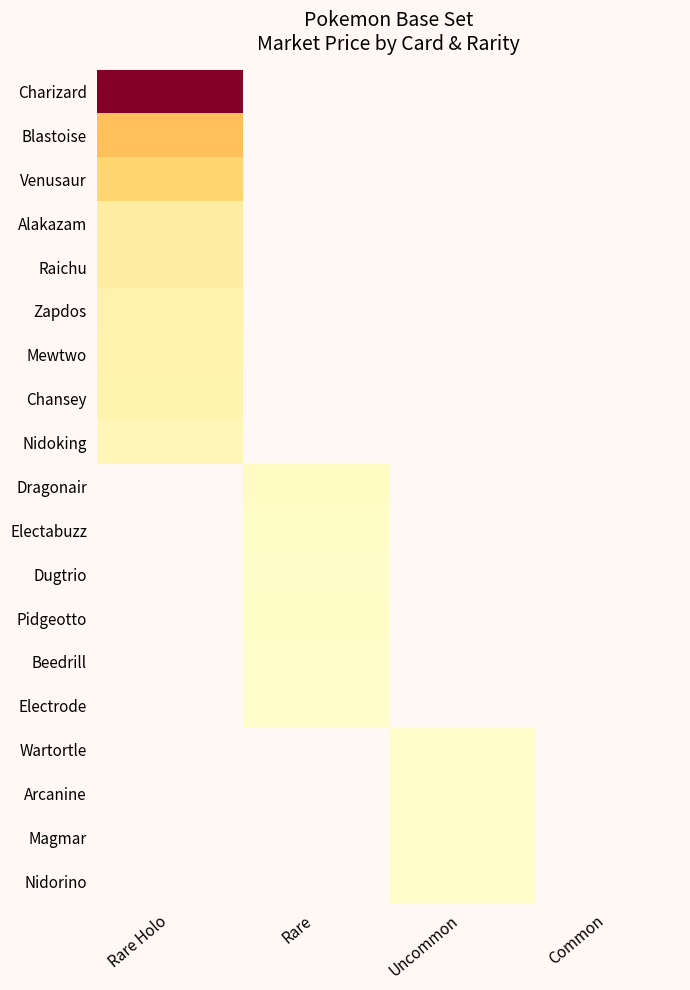

What is the total value across all series at Rare?

33.0